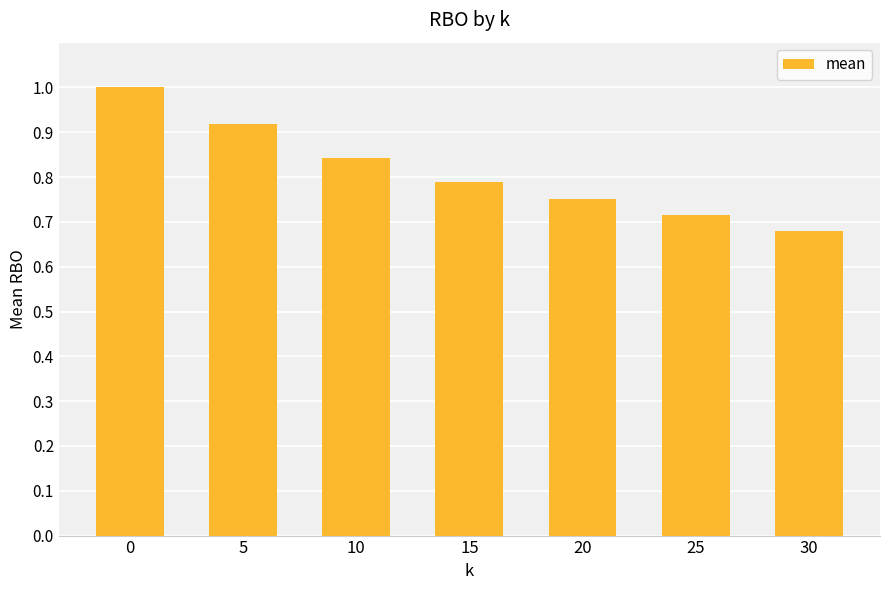

List the labels in order of value, smallest first.

30, 25, 20, 15, 10, 5, 0